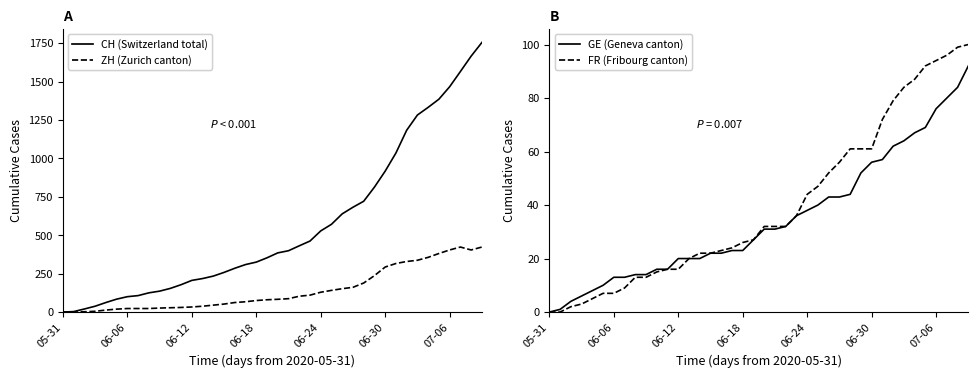

Reading left to right, extract all data points from this chart.

CH (all cantons): 0	3	20	38	62	84	100	107	125	136	154	178	206	218	234	258	285	309	325	353	385	399	431	462	528	571	639	682	721	813	917	1035	1183	1282	1332	1385	1466	1565	1665	1754
ZH (Zurich): 0	0	2	5	13	19	23	23	23	26	28	30	33	38	45	52	62	67	75	80	83	87	103	110	129	141	152	161	189	237	293	316	329	337	356	381	404	423	404	423
GE (Geneva): 0	1	4	6	8	10	13	13	14	14	16	16	20	20	20	22	22	23	23	27	31	31	32	36	38	40	43	43	44	52	56	57	62	64	67	69	76	80	84	92
FR (Fribourg): 0	0	2	3	5	7	7	9	13	13	15	16	16	20	22	22	23	24	26	27	32	32	32	36	44	47	52	56	61	61	61	72	79	84	87	92	94	96	99	100